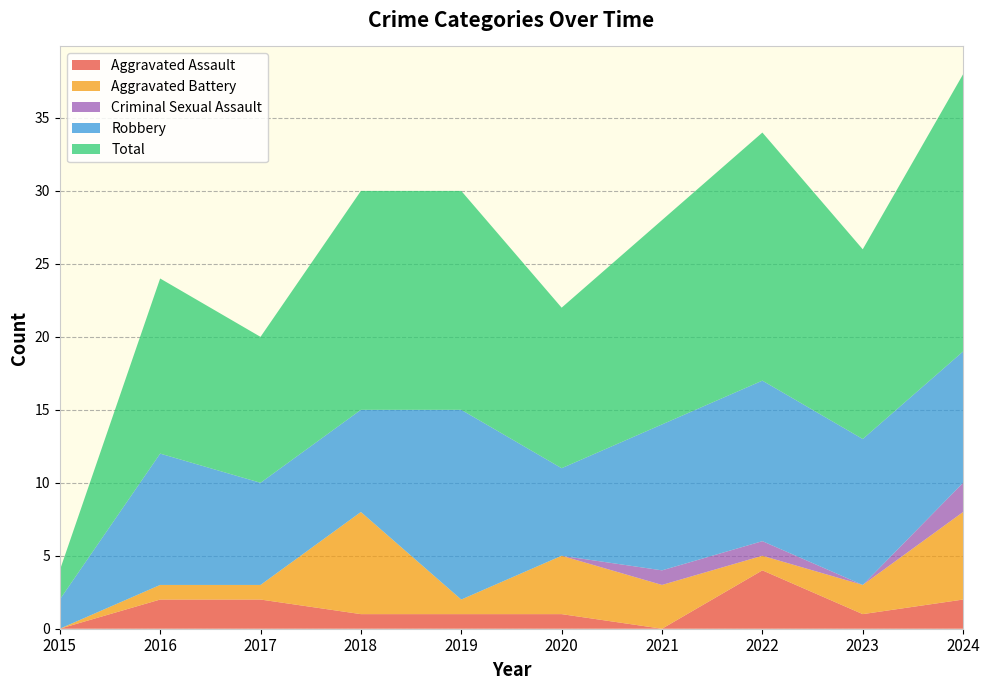

Reading right to left, extract all data points from this chart.

Aggravated Assault: 2	1	4	0	1	1	1	2	2	0
Aggravated Battery: 6	2	1	3	4	1	7	1	1	0
Criminal Sexual Assault: 2	0	1	1	0	0	0	0	0	0
Robbery: 9	10	11	10	6	13	7	7	9	2
Total: 19	13	17	14	11	15	15	10	12	2